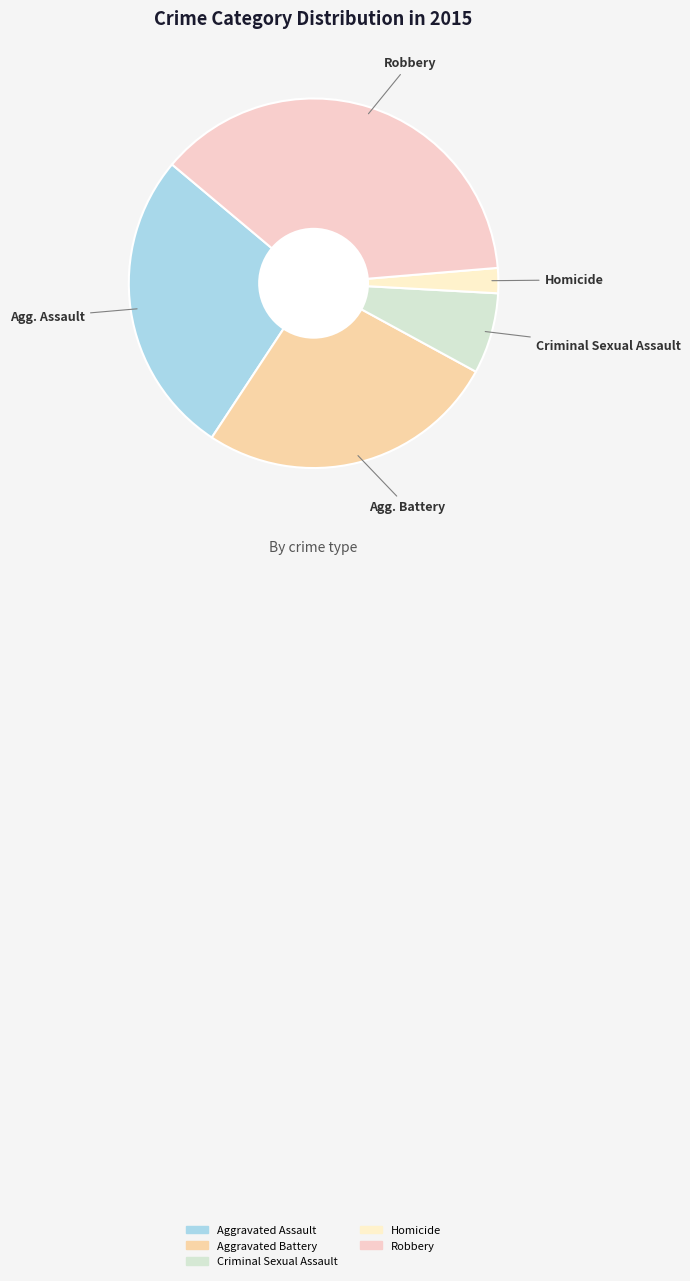

Combined, what portion of the pie is Aggravated Assault and Criminal Sexual Assault?

33.9%